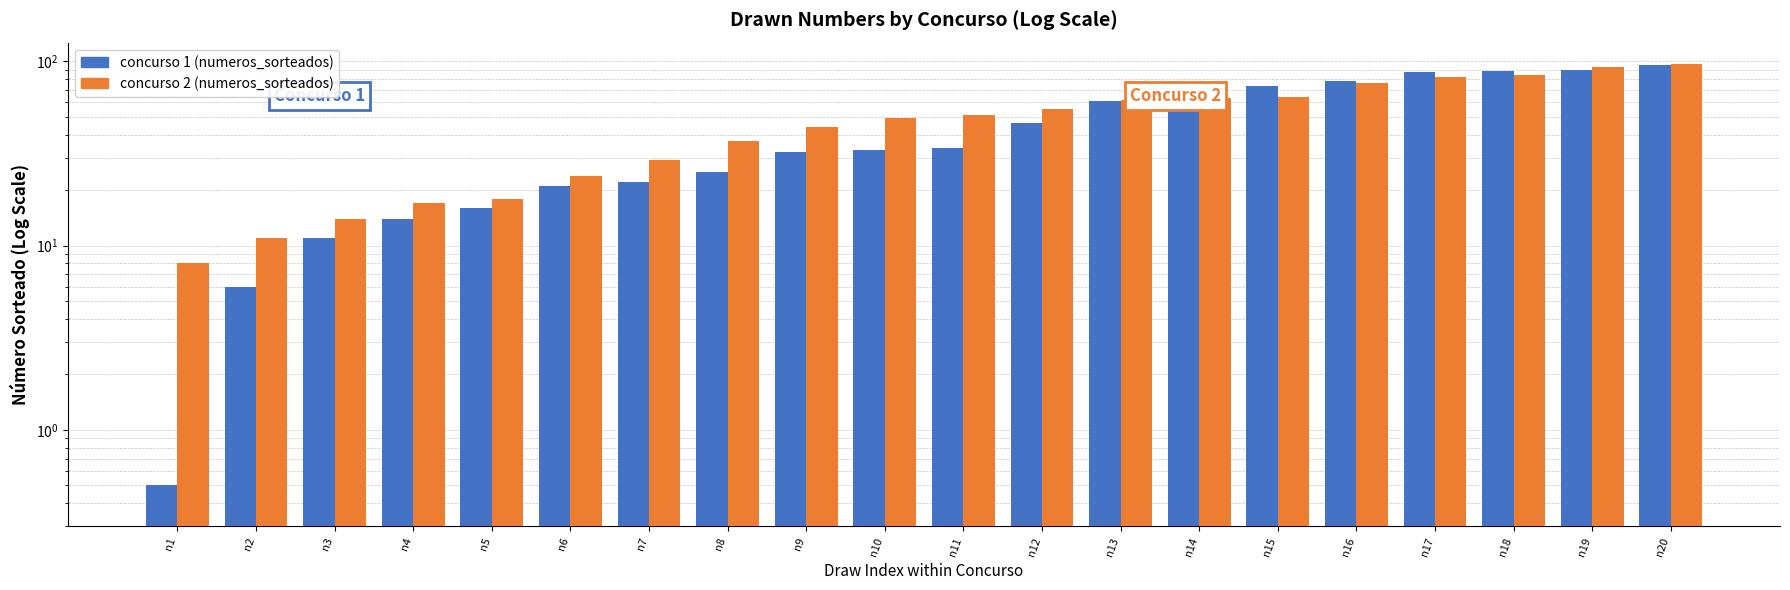

Is the value of concurso 2 at n1 greater than the value of concurso 1 at n8?

No